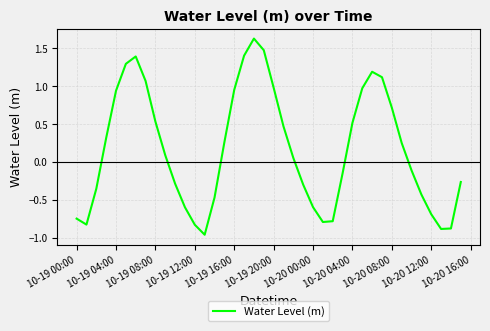

What is the difference between the maximum and minimum values?

2.6